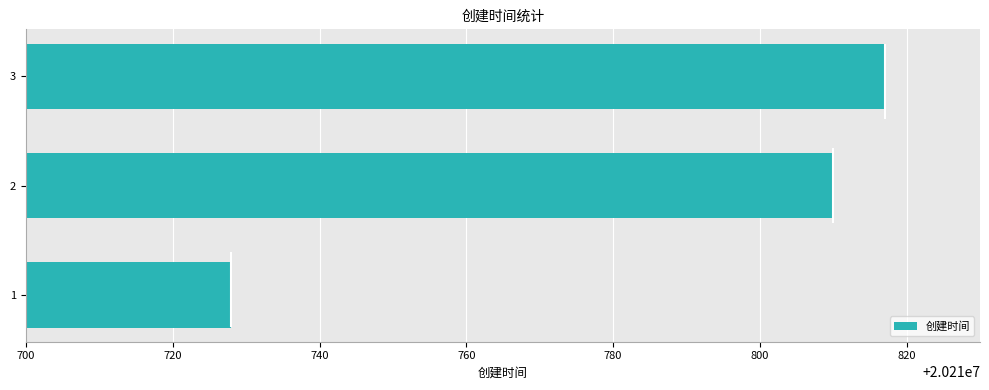

List the labels in order of value, largest first.

3, 2, 1